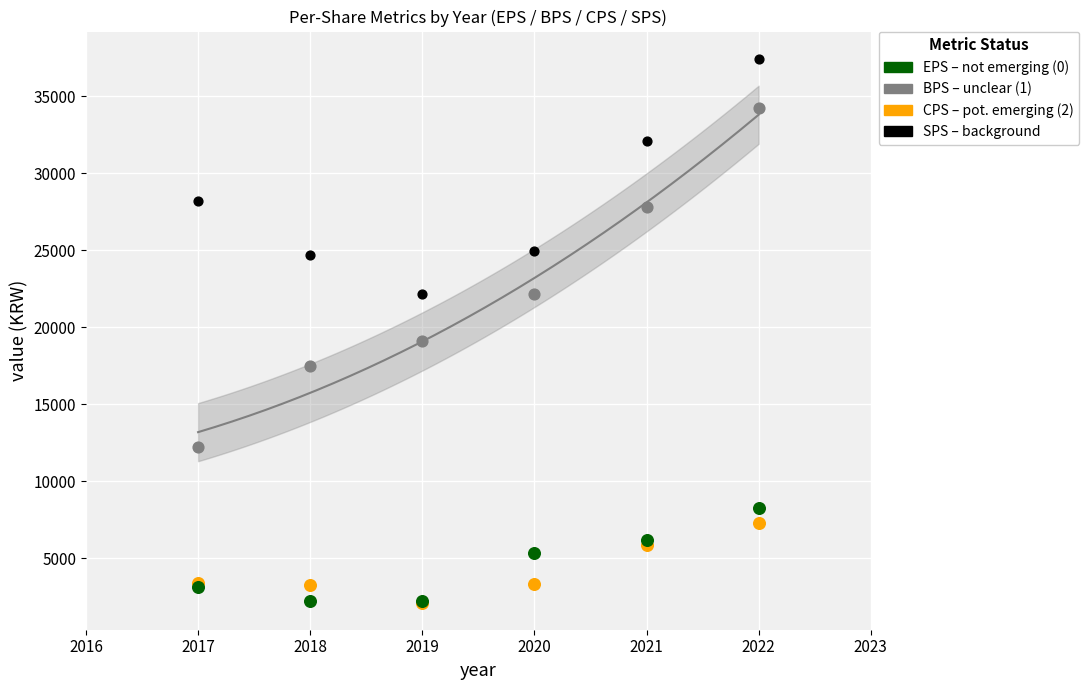

Across all series, what Y value is closest to 19782?

19136